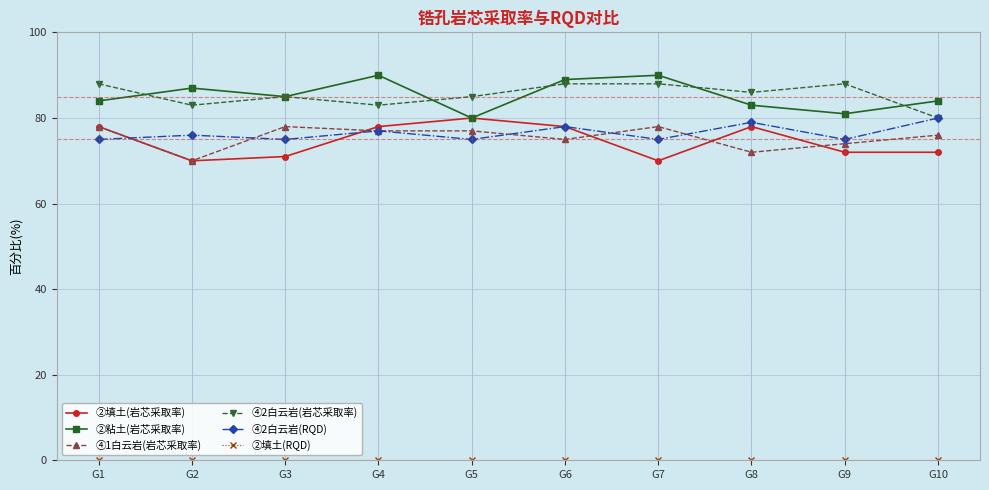

Is it true that ②填土(岩芯采取率) equals 78 at G8?

True